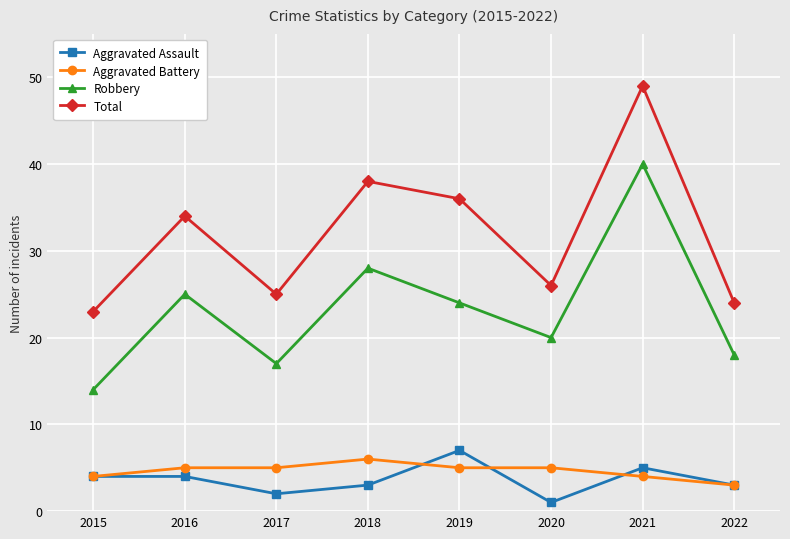

At how many categories does at least one series exceed 31?

4